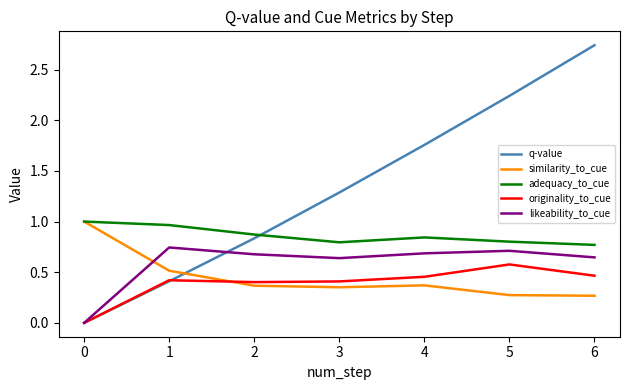

The value of originality_to_cue at 2 is 0.4. True or false?

True